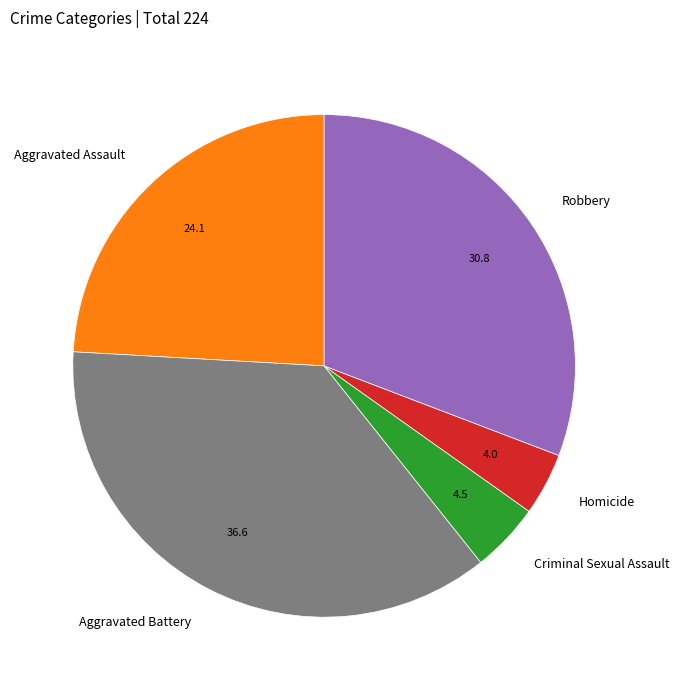

What is the ratio of the value at Aggravated Battery to the value at Homicide?

9.1